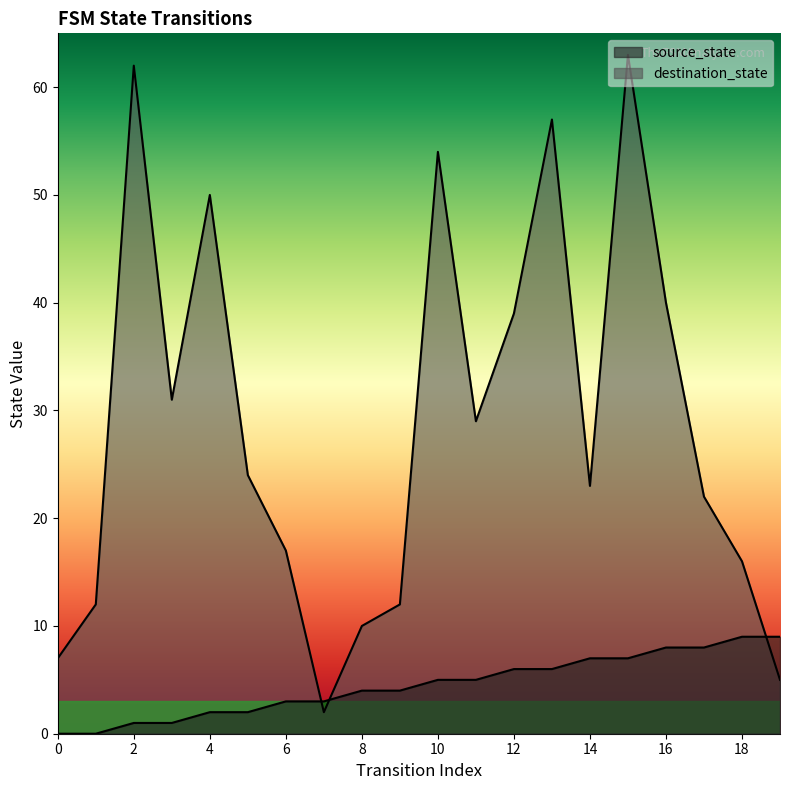

The value of source_state at 5 is 2. True or false?

True